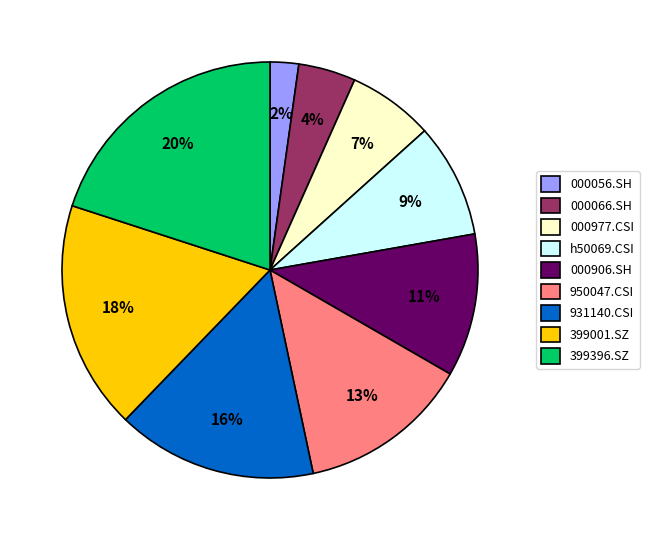

Do 399001.SZ and 950047.CSI together represent more than half of the pie?

No